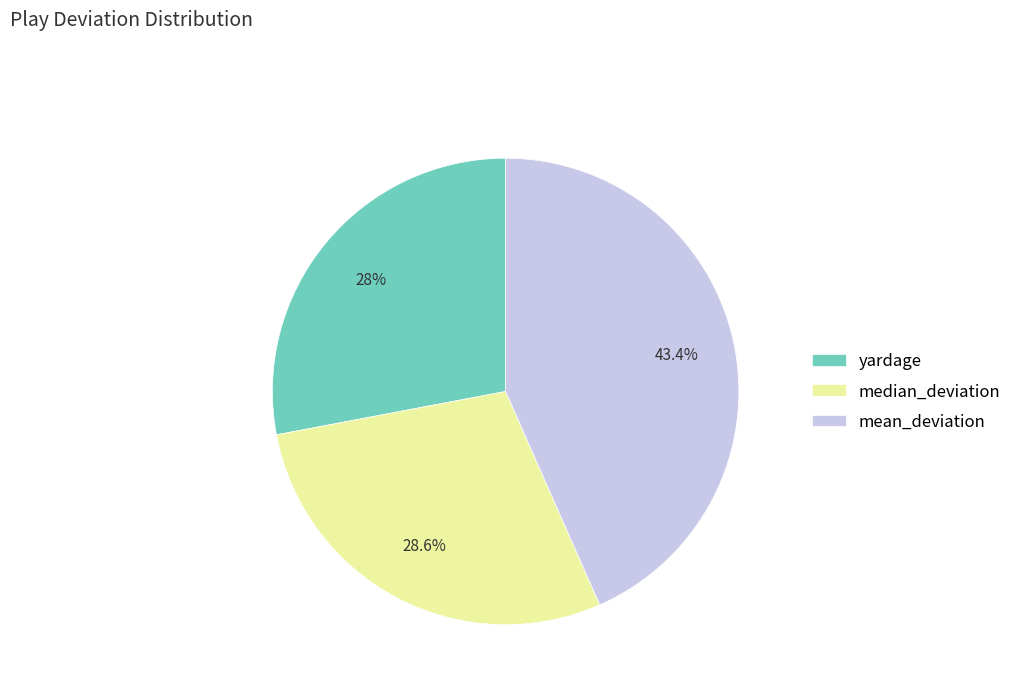

True or false: median_deviation accounts for 29% of the total.

True